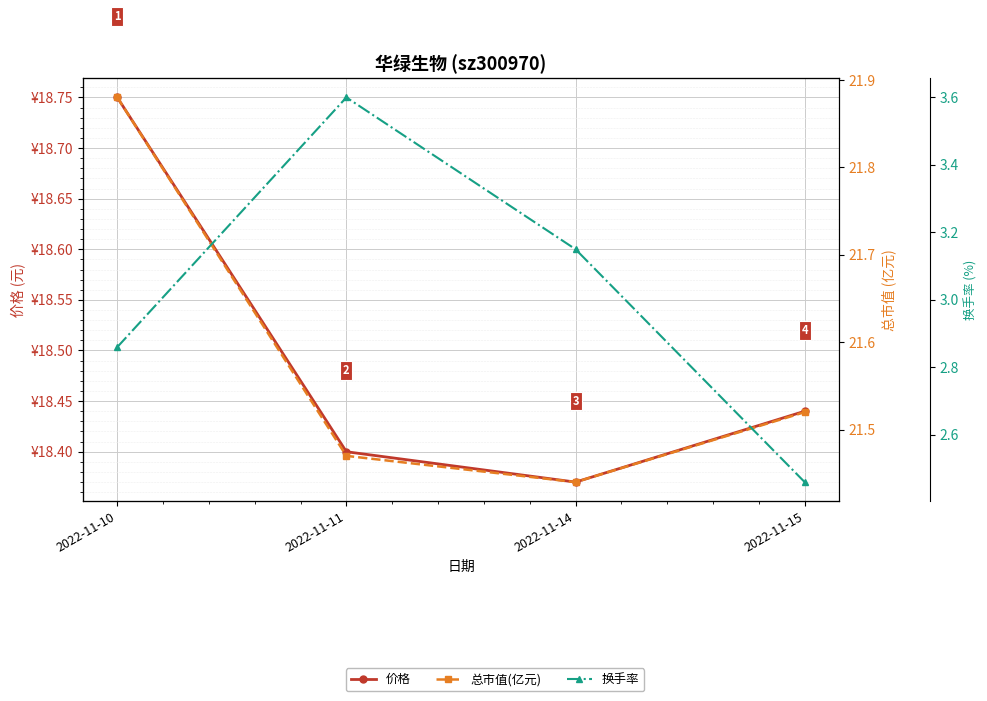

What is the difference between the maximum and minimum values in the 价格 series?

0.4